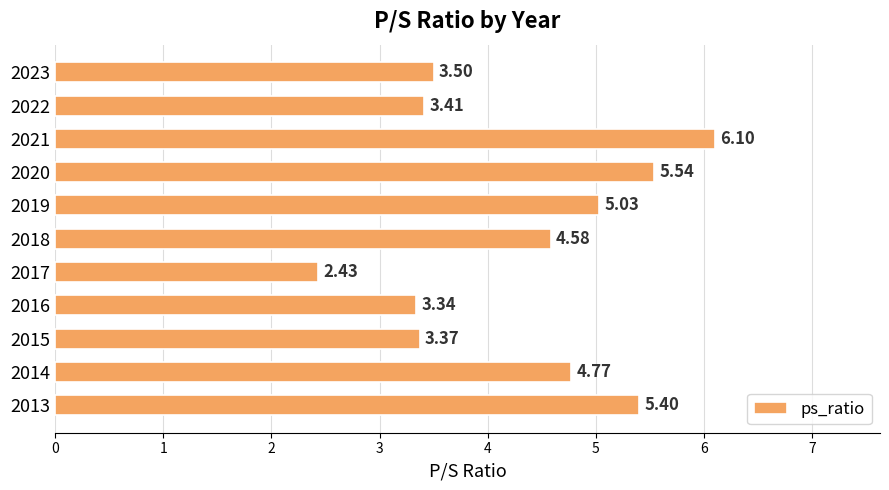

List the labels in order of value, largest first.

2021, 2020, 2013, 2019, 2014, 2018, 2023, 2022, 2015, 2016, 2017